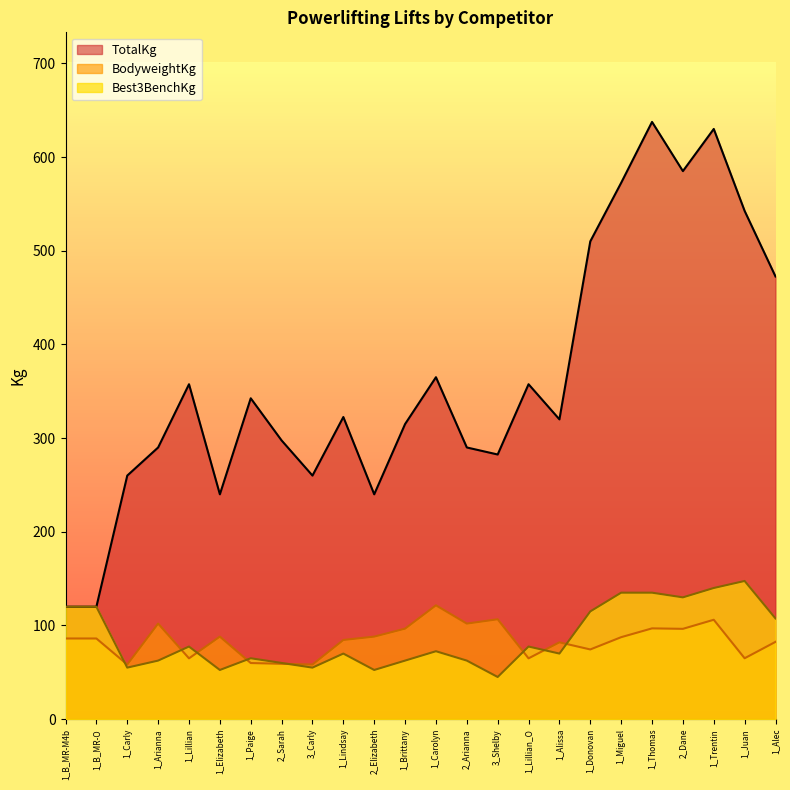

Reading left to right, transcribe all the data shown in this chart.

BodyweightKg: 1_B_MR-M4b=86.1	1_B_MR-O=86.1	1_Carly=58.3	1_Arianna=102.0	1_Lillian=64.9	1_Elizabeth=88.1	1_Paige=59.9	2_Sarah=59.1	3_Carly=58.3	1_Lindsay=84.5	2_Elizabeth=88.1	1_Brittany=96.6	1_Carolyn=121.5	2_Arianna=102.0	3_Shelby=106.6	1_Lillian_O=64.9	1_Alissa=82.0	1_Donovan=74.4	1_Miguel=87.5	1_Thomas=96.9	2_Dane=96.4	1_Trentin=106.1	1_Juan=65.0	1_Alec=82.5
TotalKg: 1_B_MR-M4b=120.0	1_B_MR-O=120.0	1_Carly=260.0	1_Arianna=290.0	1_Lillian=357.5	1_Elizabeth=240.0	1_Paige=342.5	2_Sarah=297.5	3_Carly=260.0	1_Lindsay=322.5	2_Elizabeth=240.0	1_Brittany=315.0	1_Carolyn=365.0	2_Arianna=290.0	3_Shelby=282.5	1_Lillian_O=357.5	1_Alissa=320.0	1_Donovan=510.0	1_Miguel=572.5	1_Thomas=637.5	2_Dane=585.0	1_Trentin=630.0	1_Juan=542.5	1_Alec=472.5
Best3BenchKg: 1_B_MR-M4b=120.0	1_B_MR-O=120.0	1_Carly=55.0	1_Arianna=62.5	1_Lillian=77.5	1_Elizabeth=52.5	1_Paige=65.0	2_Sarah=60.0	3_Carly=55.0	1_Lindsay=70.0	2_Elizabeth=52.5	1_Brittany=62.5	1_Carolyn=72.5	2_Arianna=62.5	3_Shelby=45.0	1_Lillian_O=77.5	1_Alissa=70.0	1_Donovan=115.0	1_Miguel=135.0	1_Thomas=135.0	2_Dane=130.0	1_Trentin=140.0	1_Juan=147.5	1_Alec=107.5